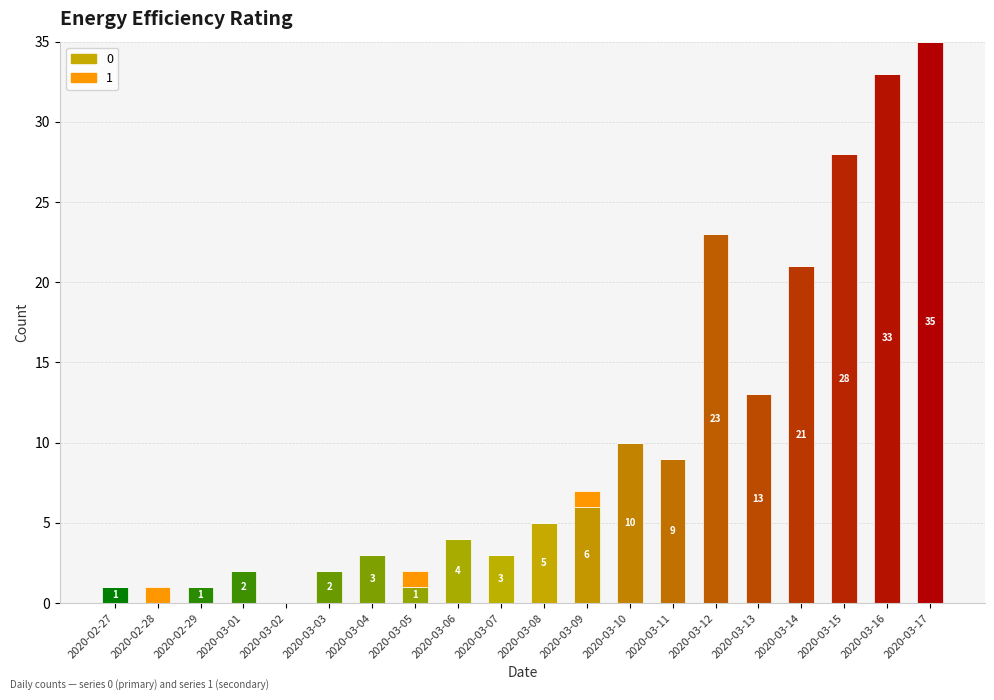

Are the bars grouped side by side (vs. stacked)?

No